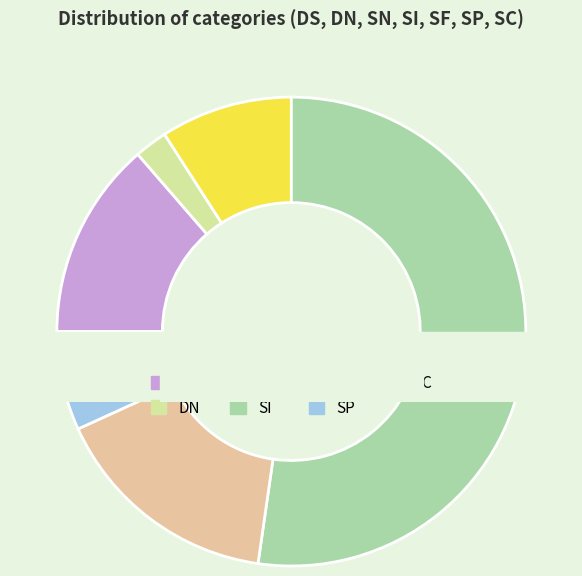

The SP slice represents 1% of the pie. True or false?

False